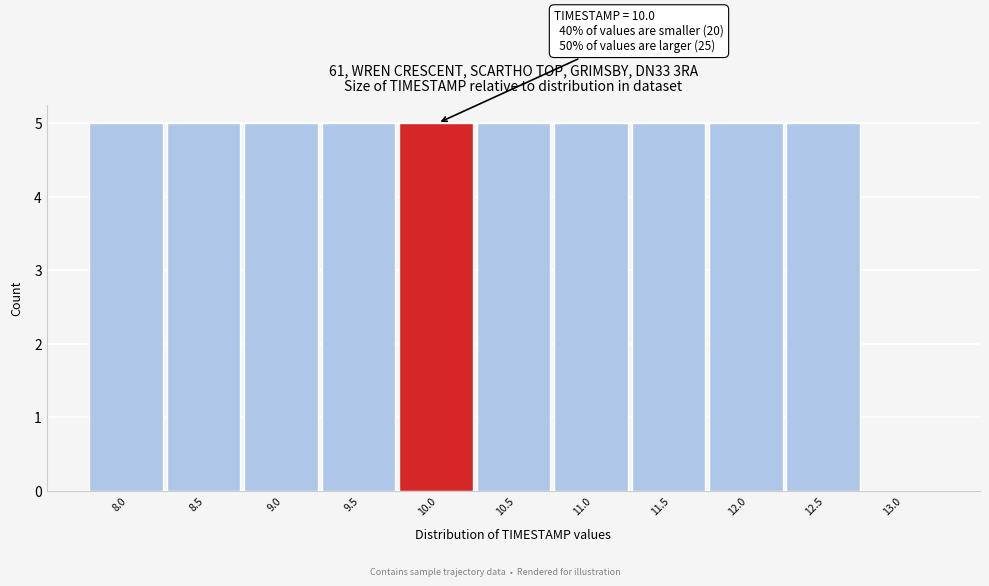

Reading right to left, list all the values displayed in this chart.

13.0=0	12.5=5	12.0=5	11.5=5	11.0=5	10.5=5	10.0=5	9.5=5	9.0=5	8.5=5	8.0=5